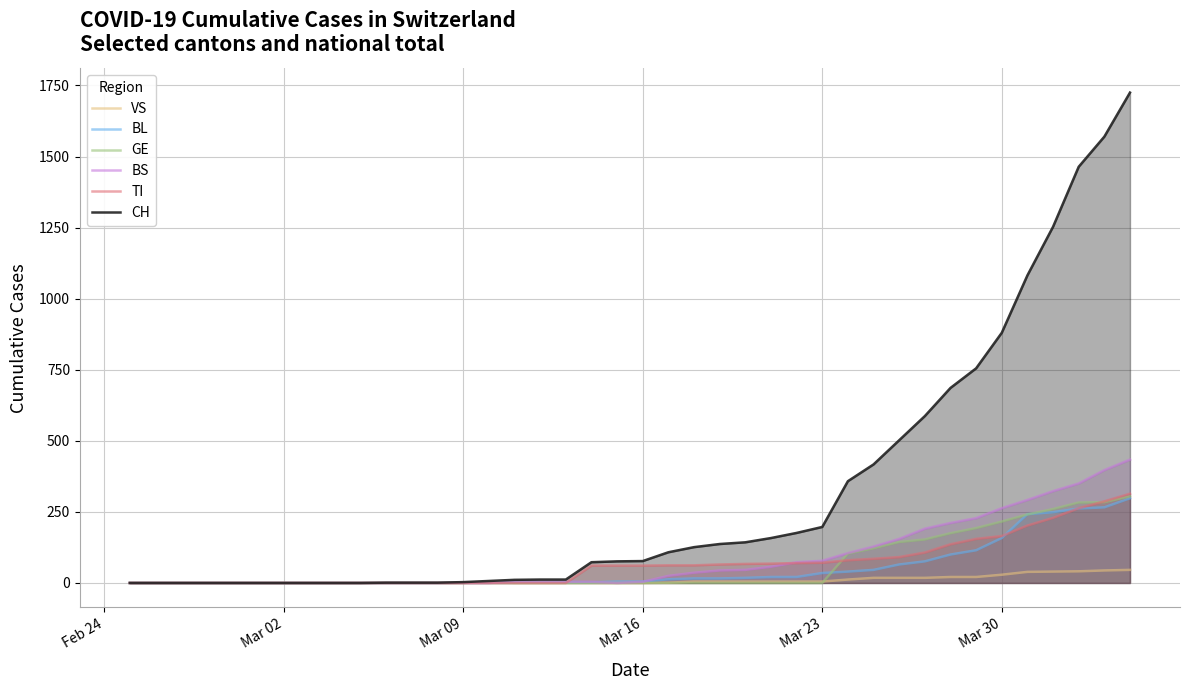

What is the maximum value shown in the chart?

1725